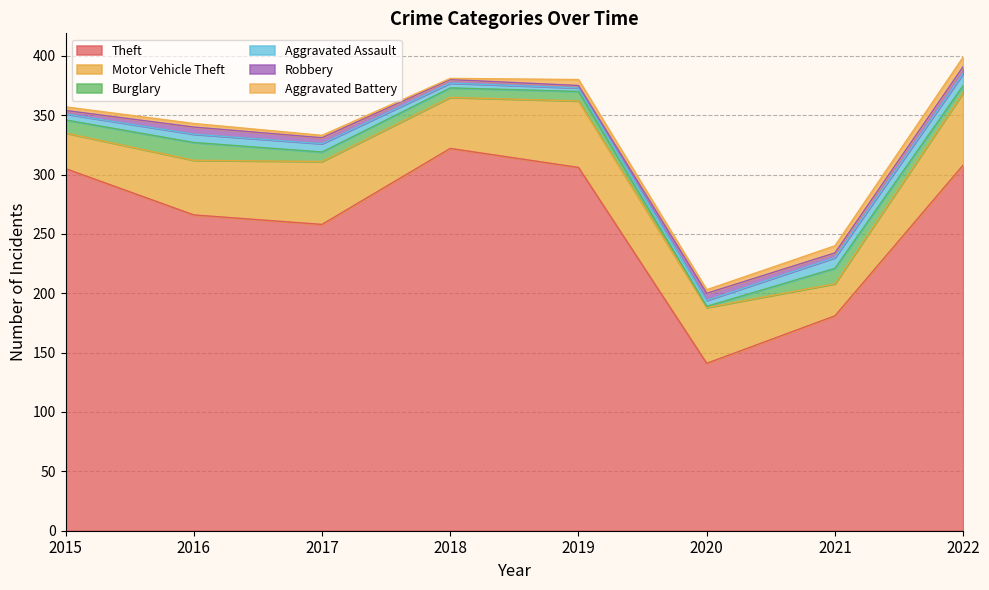

What is the difference between the Aggravated Battery values at 2019 and 2021?

1